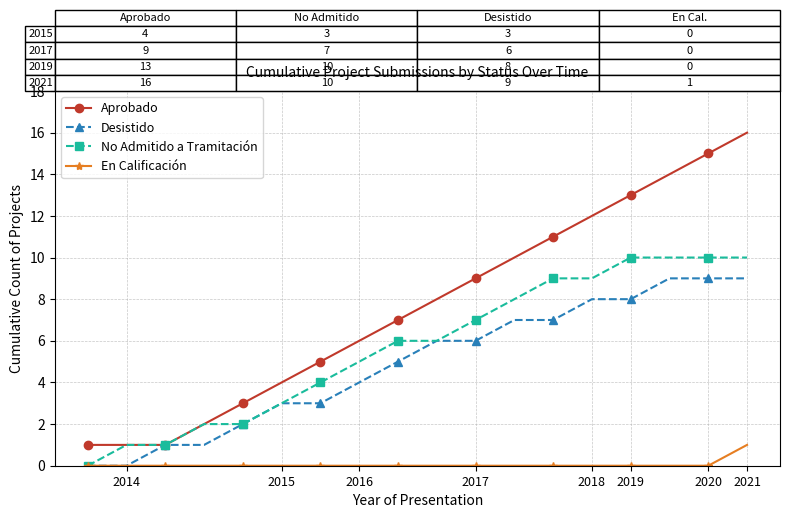

List the series in order of their peak value, highest first.

Aprobado, No Admitido a Tramitación, Desistido, En Calificación